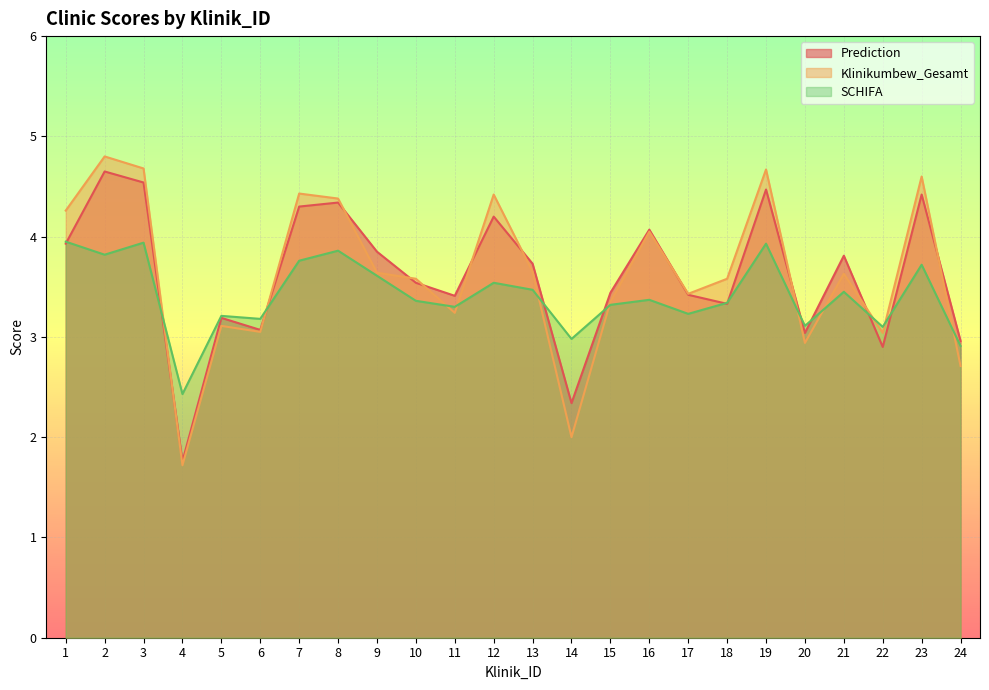

How many times do Klinikumbew_Gesamt and SCHIFA cross each other?

11